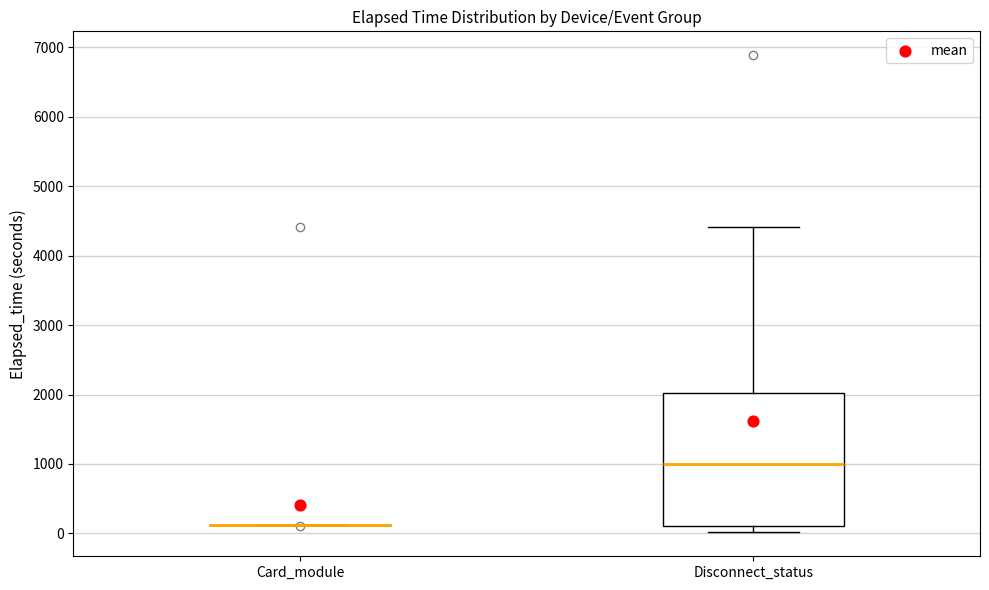

Where does the upper whisker of the box for Disconnect_status end on the y-axis? The values are not printed on the chart, so give them approximately, as read against the axis.

4400